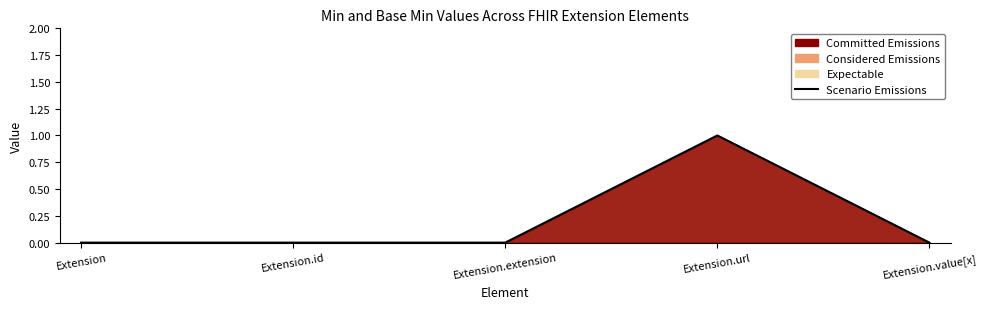

Between Extension.extension and Extension.id, which is larger?

Extension.extension